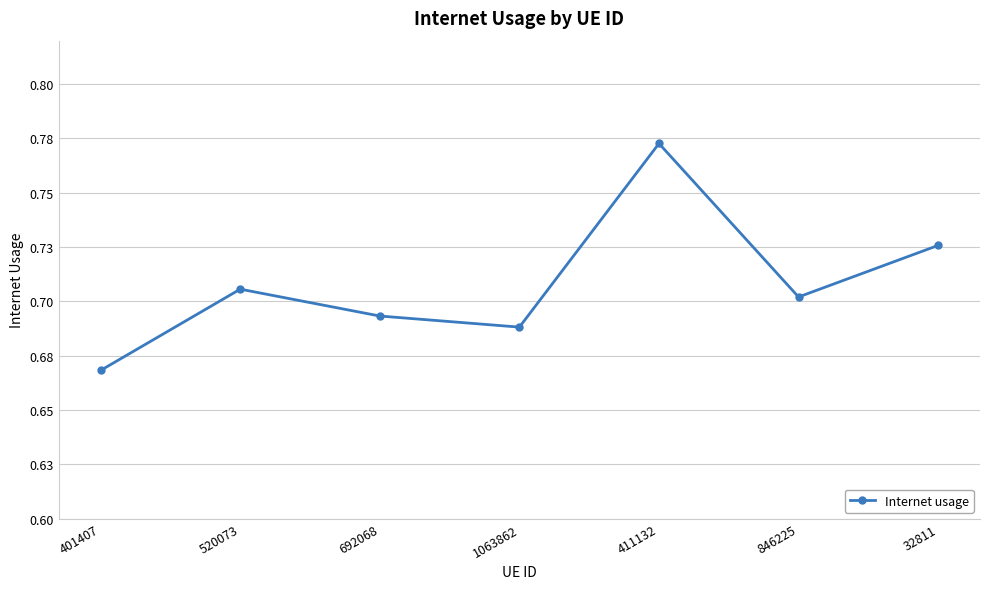

What is the sum of the values at 692068 and 846225?

1.4